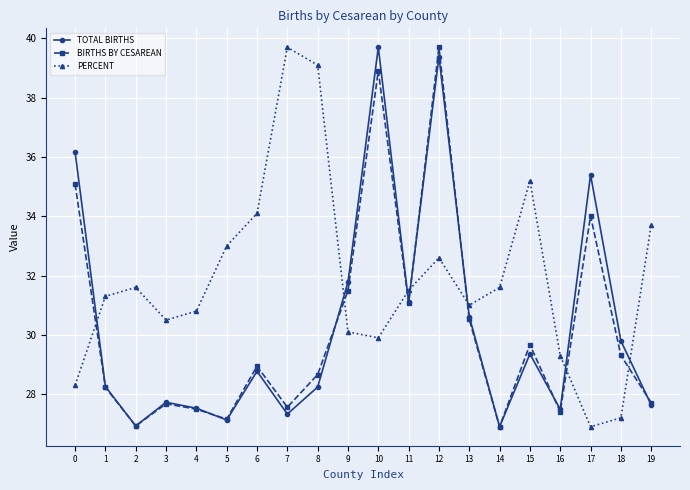

The value of BIRTHS BY CESAREAN at 1 is 18.0. True or false?

False